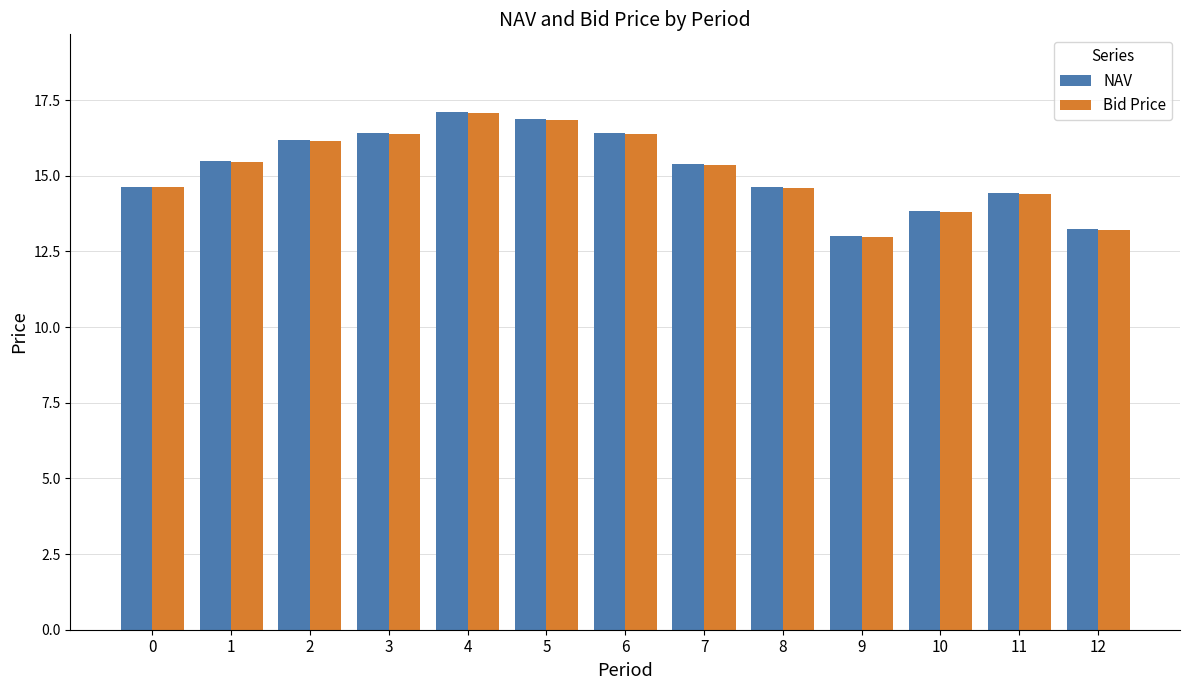

Is it true that NAV equals 5.0 at 7?

False